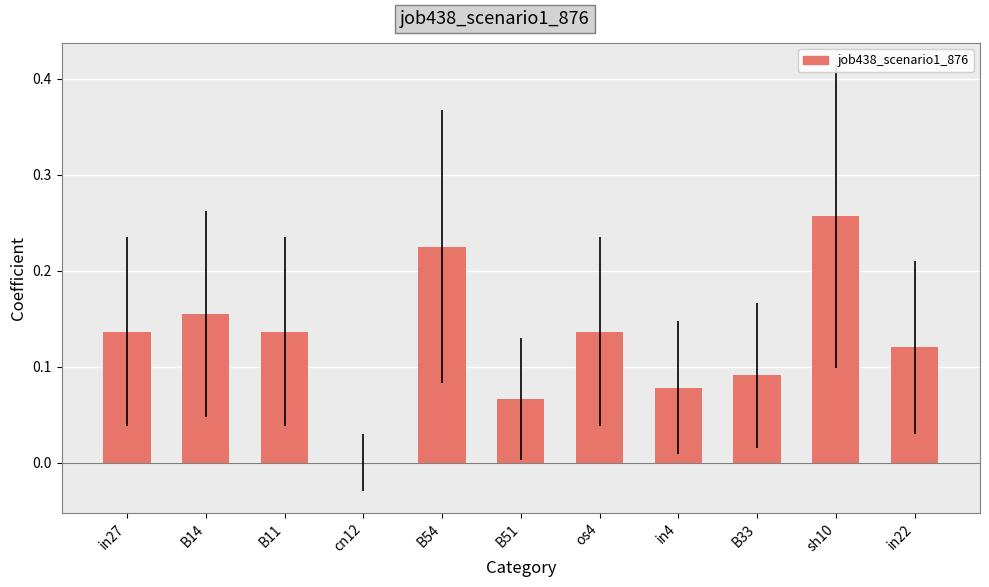

The value at sh10 is 0.1. True or false?

False